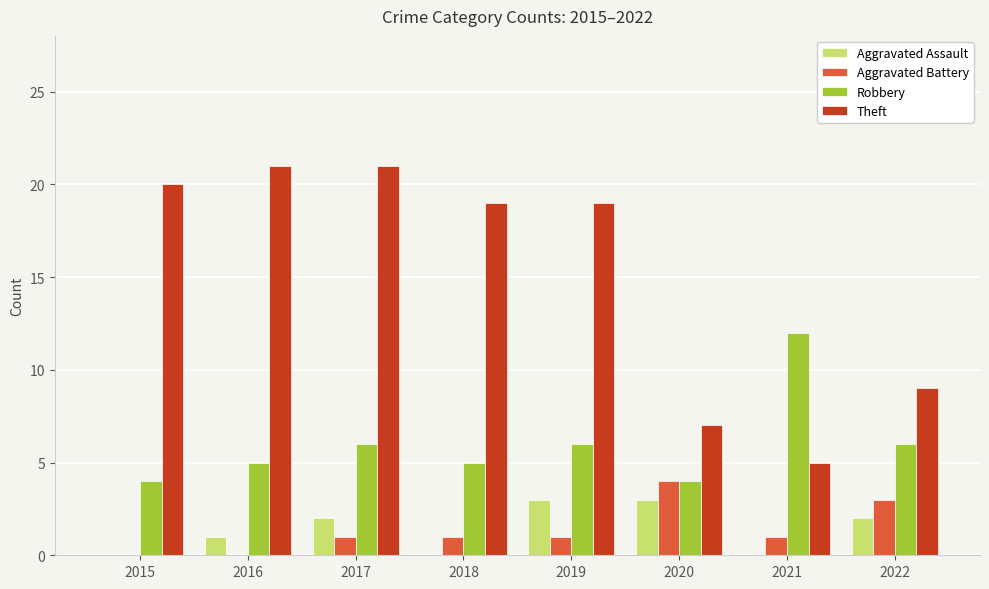

Are the bars grouped side by side (vs. stacked)?

Yes